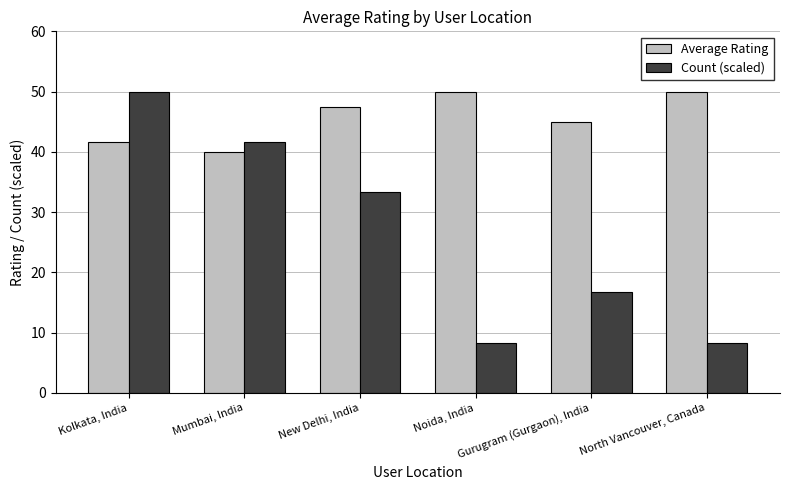

List the series in order of their overall mean, highest first.

Average Rating, Count (scaled)